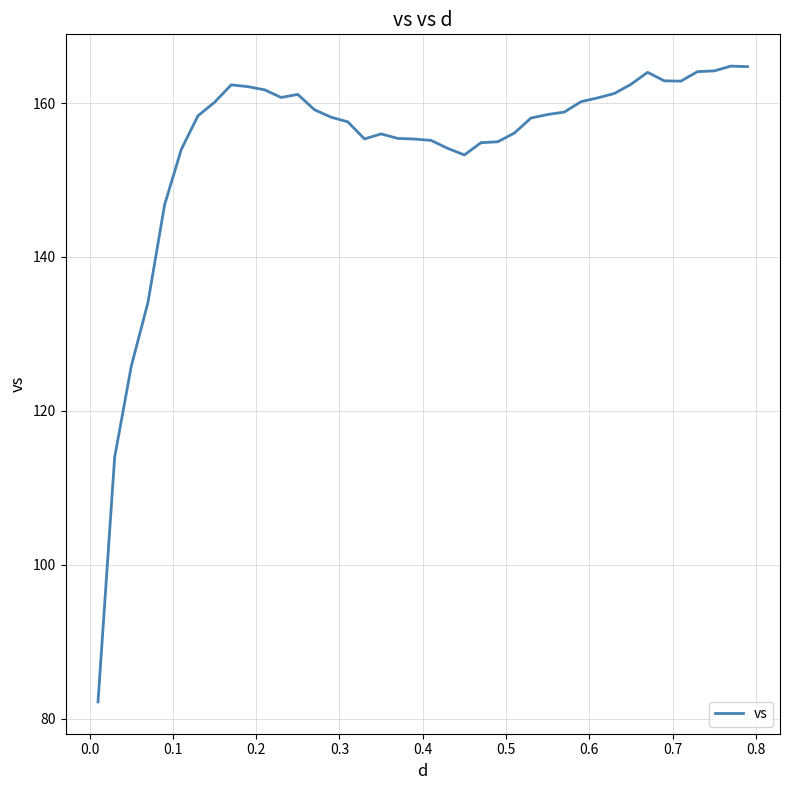

What is the minimum value shown in the chart?

82.2